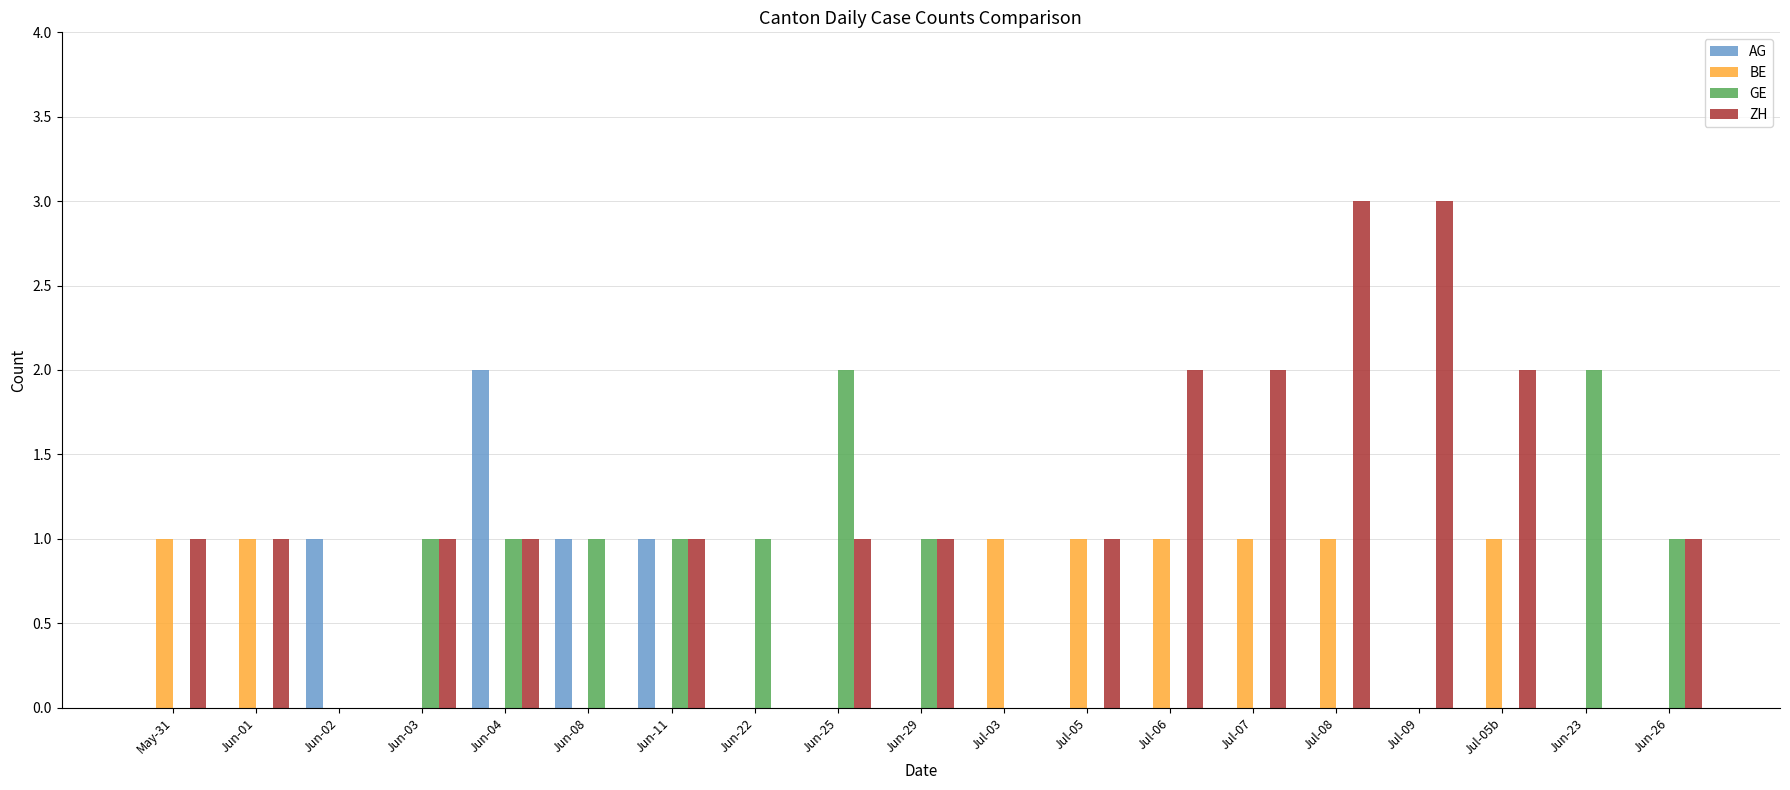

How many series are shown in this chart?

4